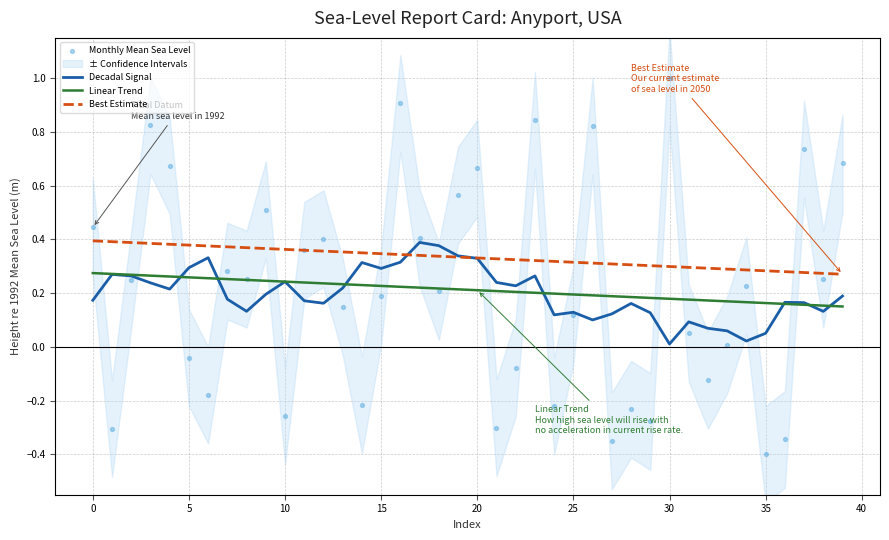

Which series has the widest spread of Y values?

Monthly Mean Sea Level